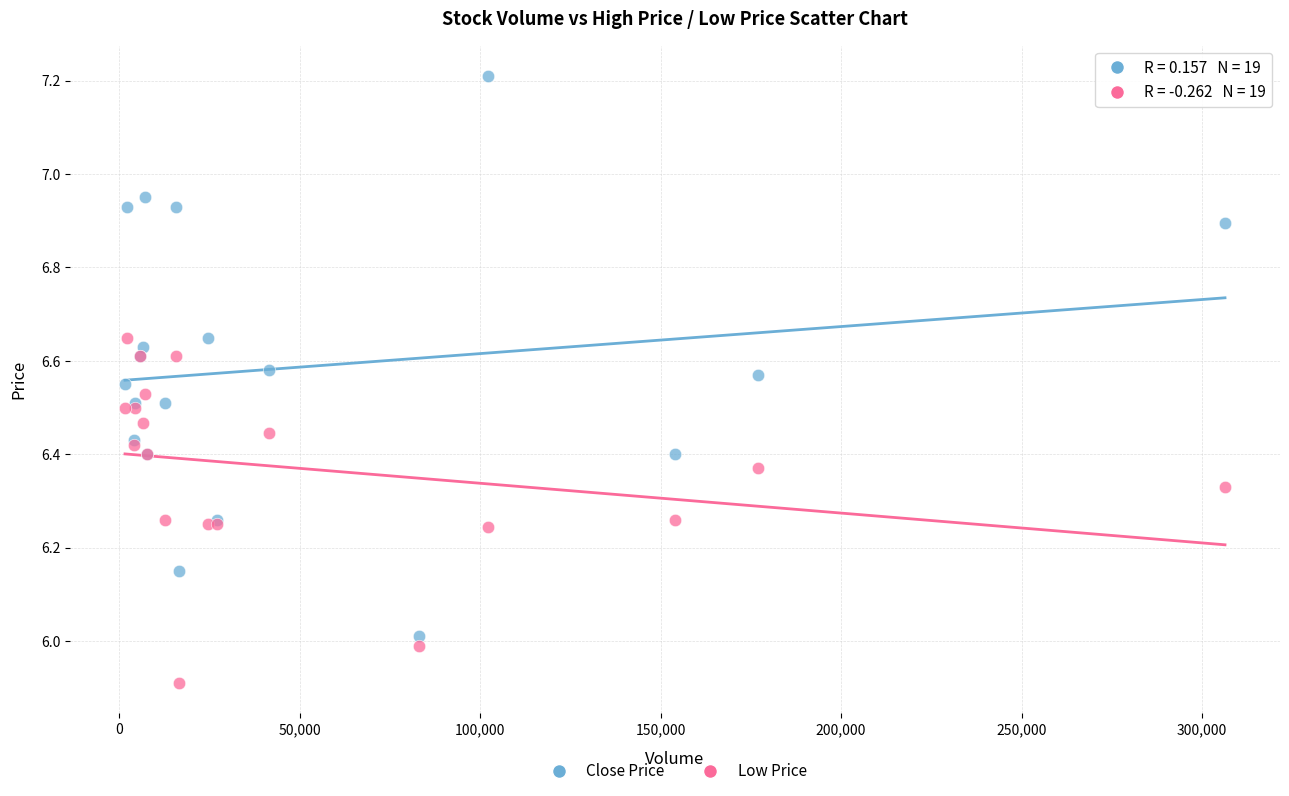

What is the X range (max minus min) for the scatter plot?

304726.0